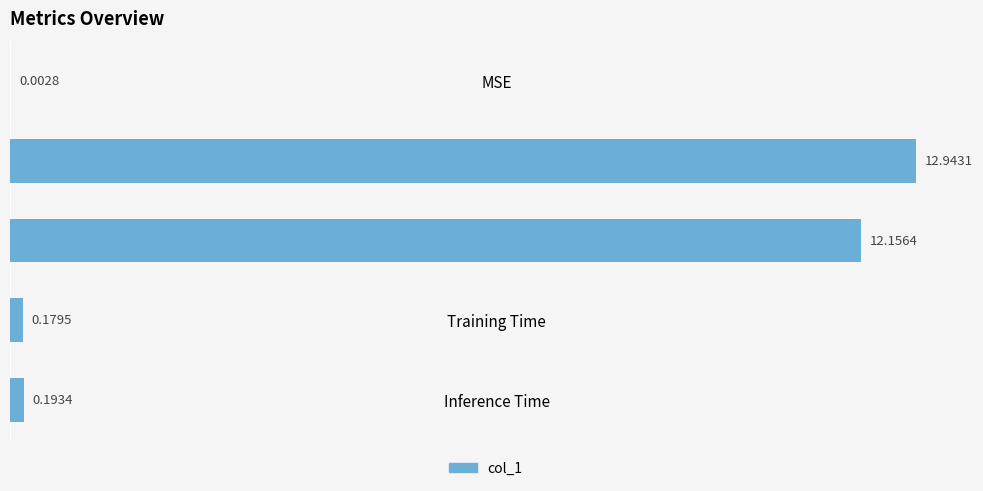

What is the sum of all values?

25.5